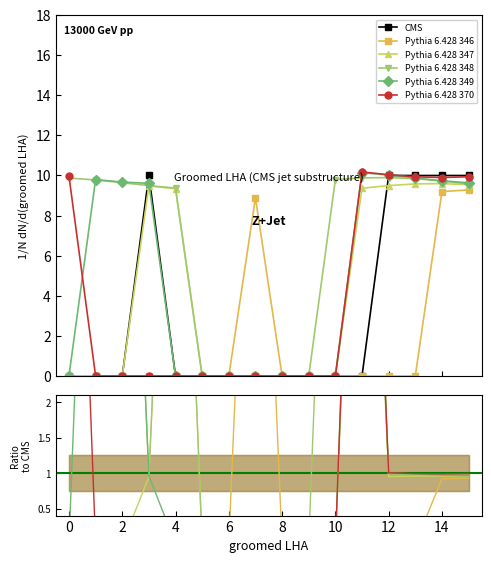

What is the maximum value for Pythia 6.428 349?

10.1